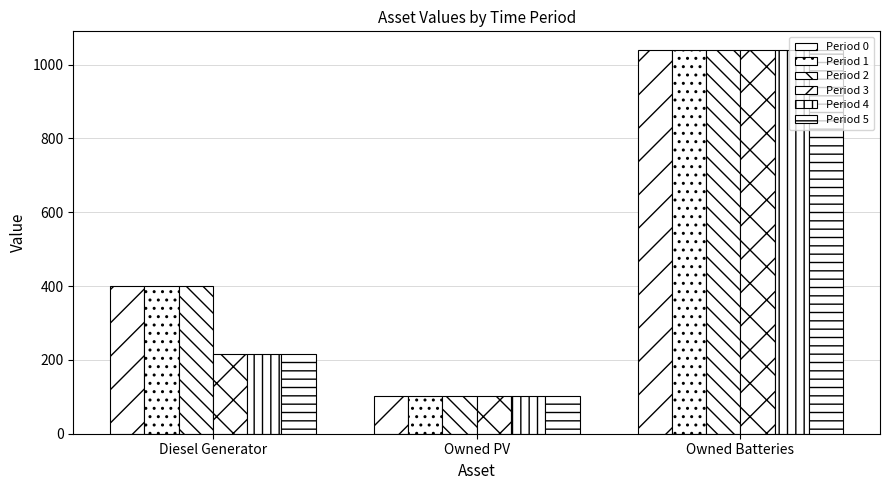

Is the value of Period 2 at Owned Batteries greater than the value of Period 3 at Owned PV?

Yes